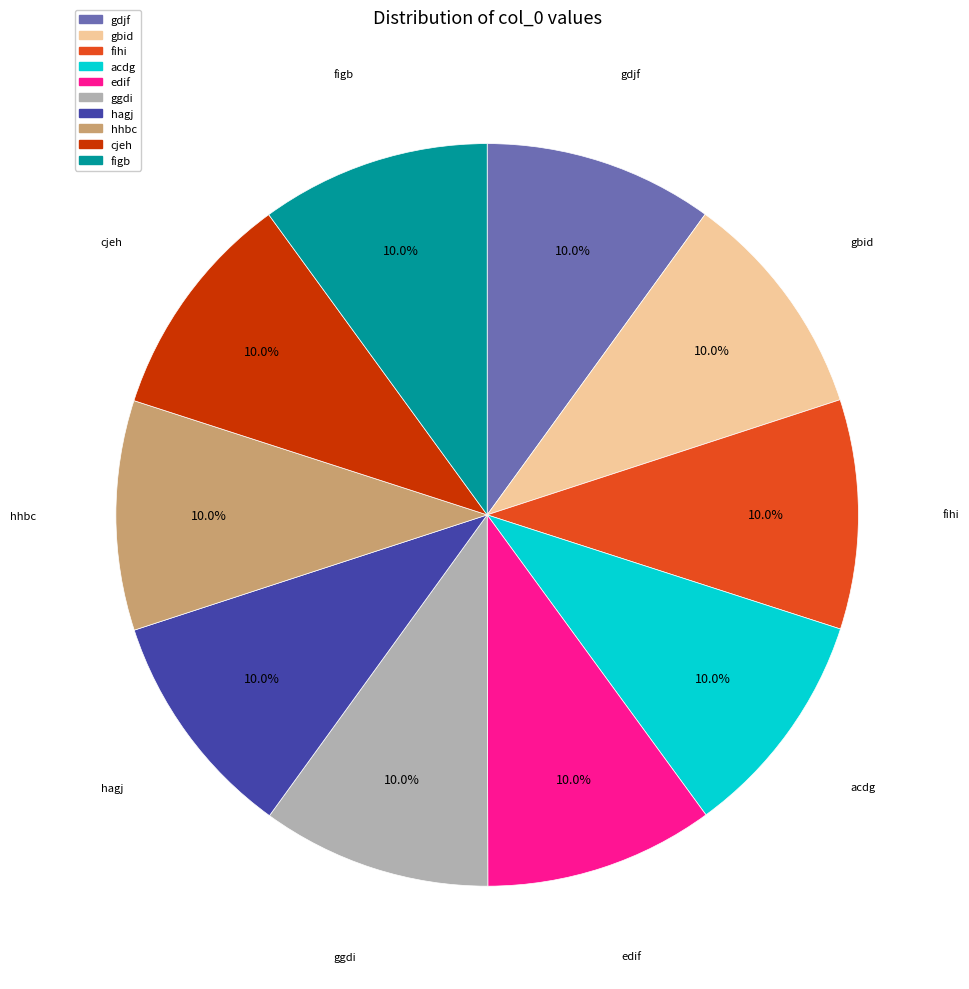

The acdg slice represents 24% of the pie. True or false?

False